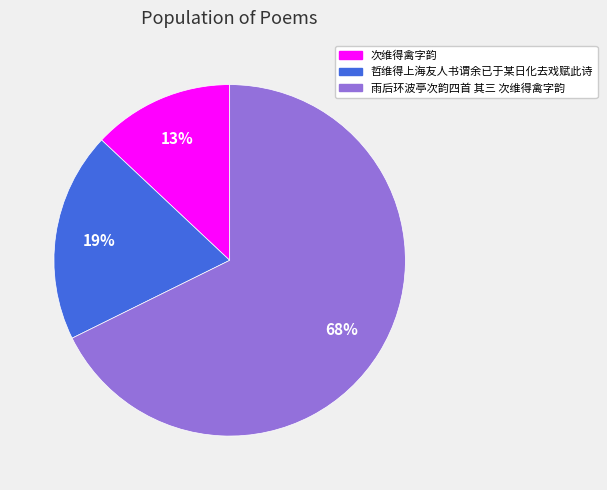

To the nearest percent, what percentage of the pie is 次维得禽字韵?

13%